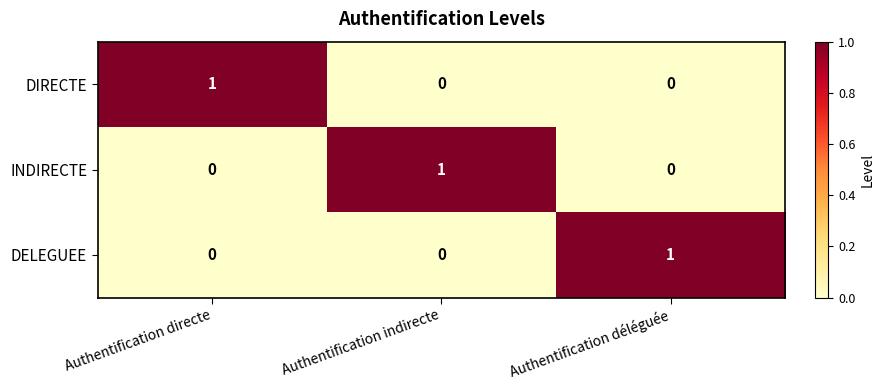

Which category has the highest value in the DIRECTE series?

Authentification directe